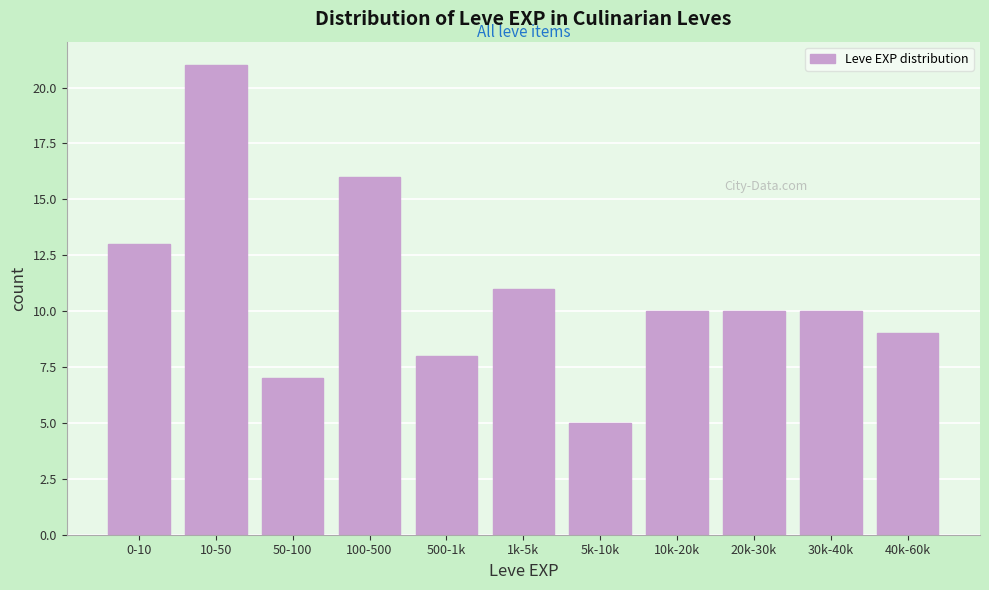

Reading left to right, what are all the values shown in this chart?

0-10=13	10-50=21	50-100=7	100-500=16	500-1k=8	1k-5k=11	5k-10k=5	10k-20k=10	20k-30k=10	30k-40k=10	40k-60k=9